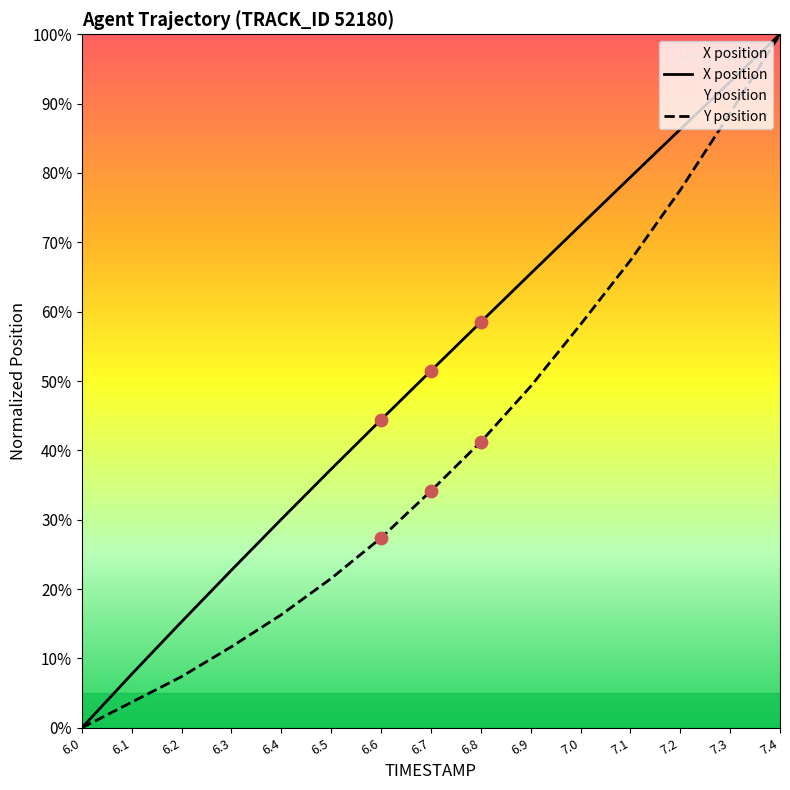

At how many categories does at least one series exceed 70?

5